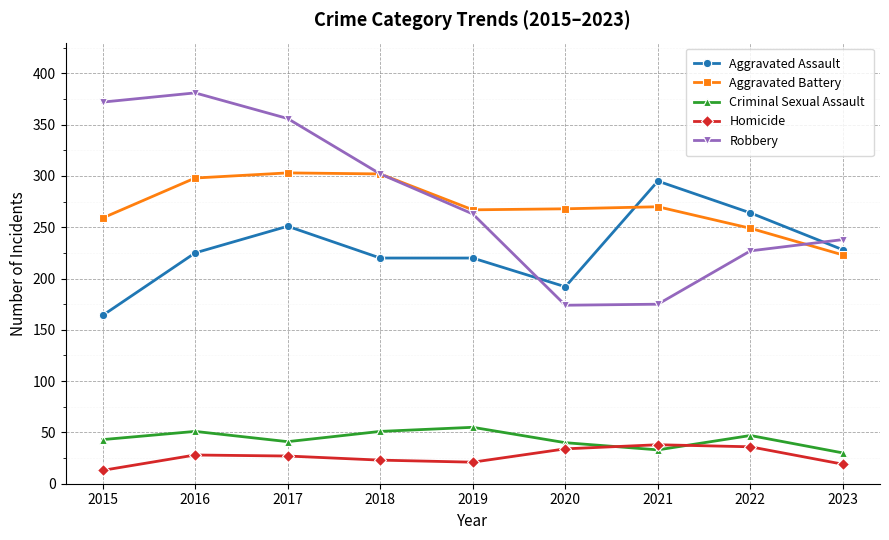

What value does the Robbery series have at 2023, to the nearest 5?

240